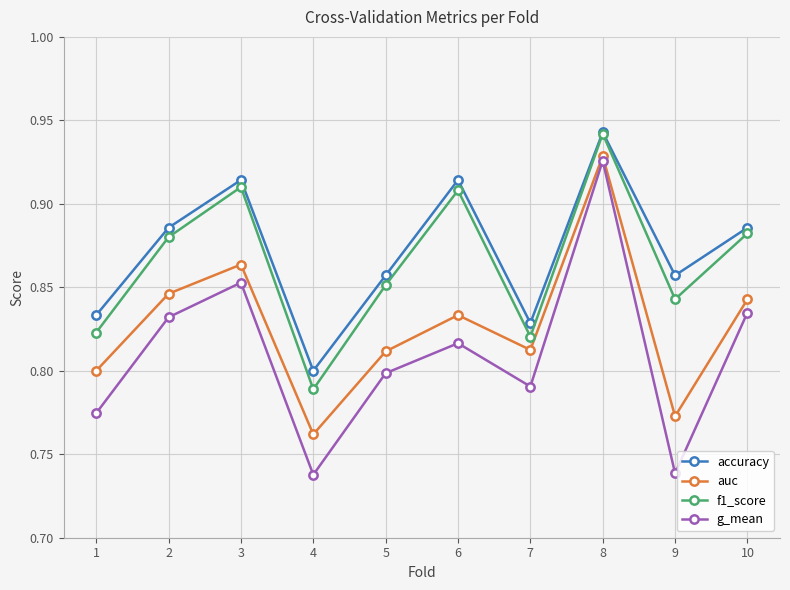

Which series has the largest range (max minus min)?

g_mean